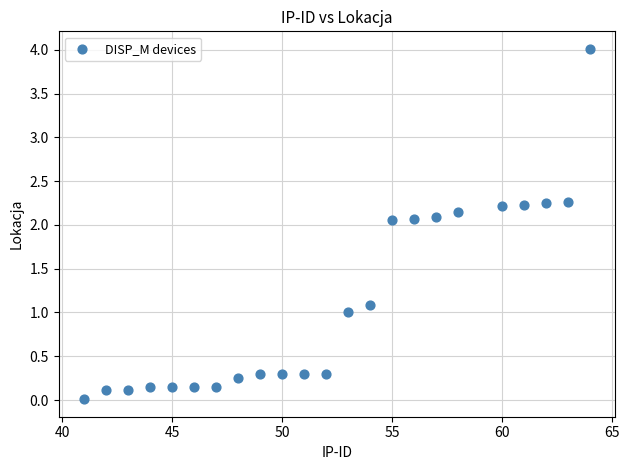

What is the range of Y values (max minus min)?

4.0